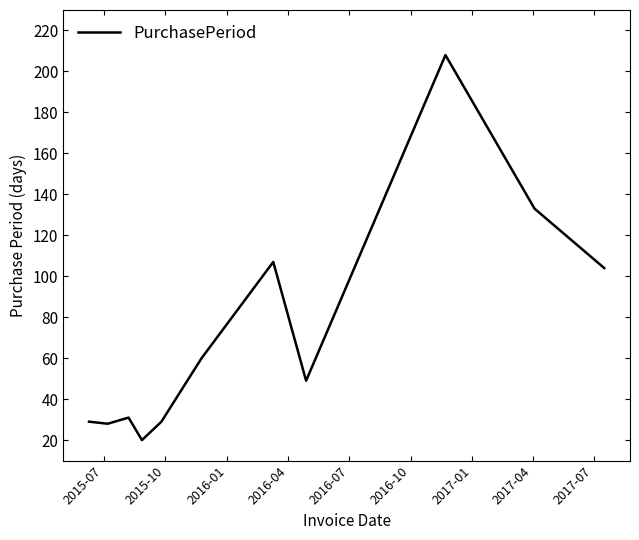

Reading left to right, list all the values displayed in this chart.

29	28	31	20	29	60	107	49	208	133	104